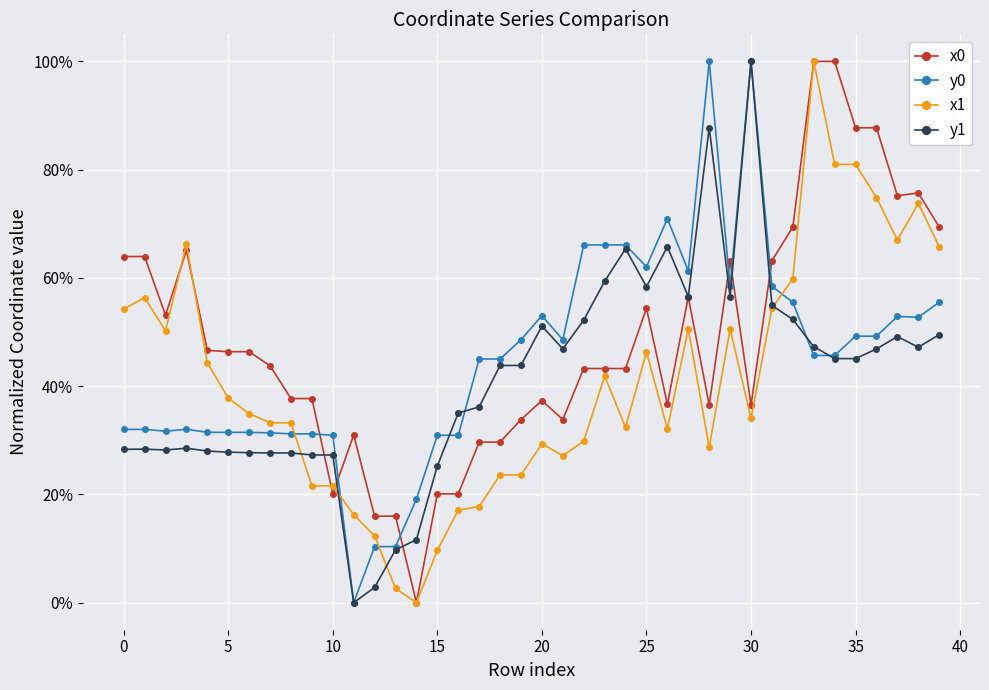

Which series has the widest spread of values?

x0